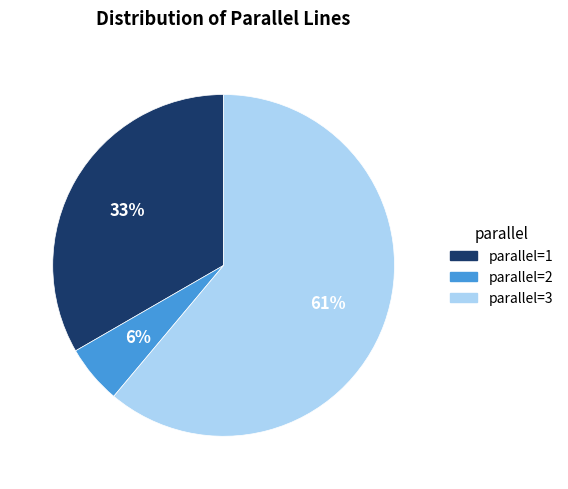

Which category has the smallest portion of the pie?

parallel=2